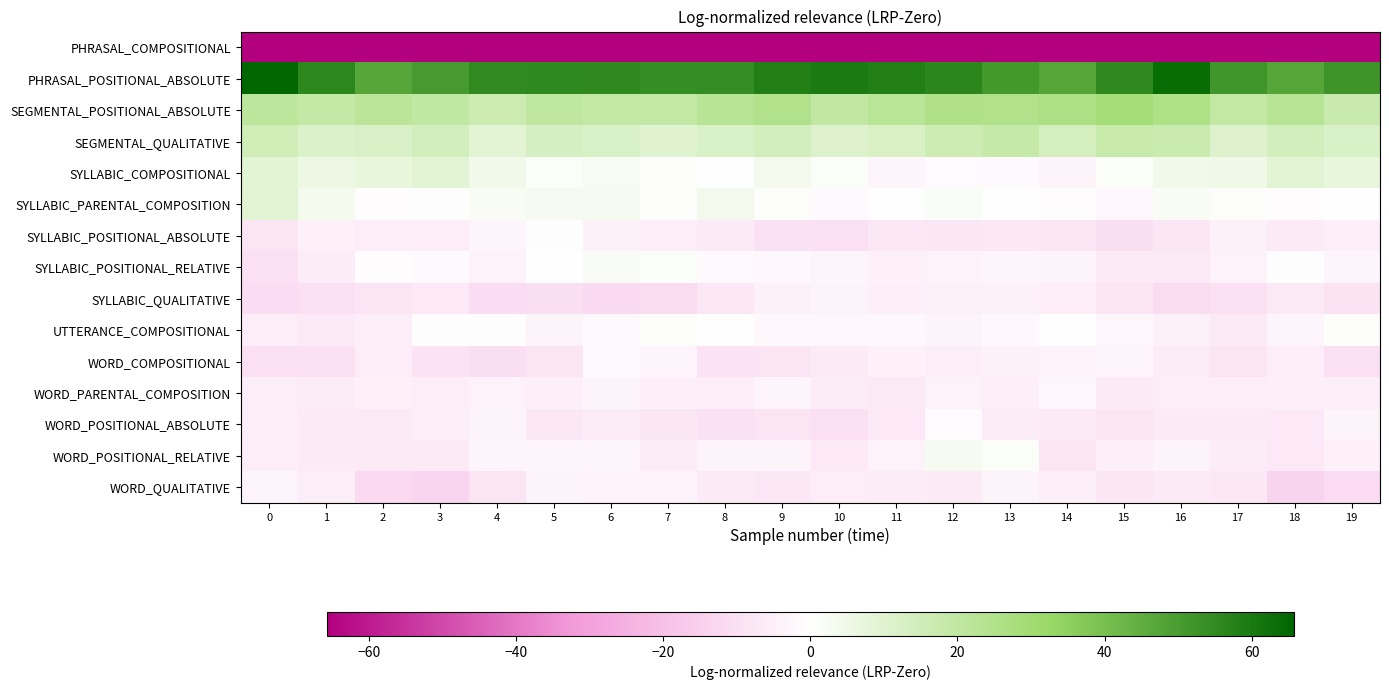

What is the maximum value shown in the chart?

65.7